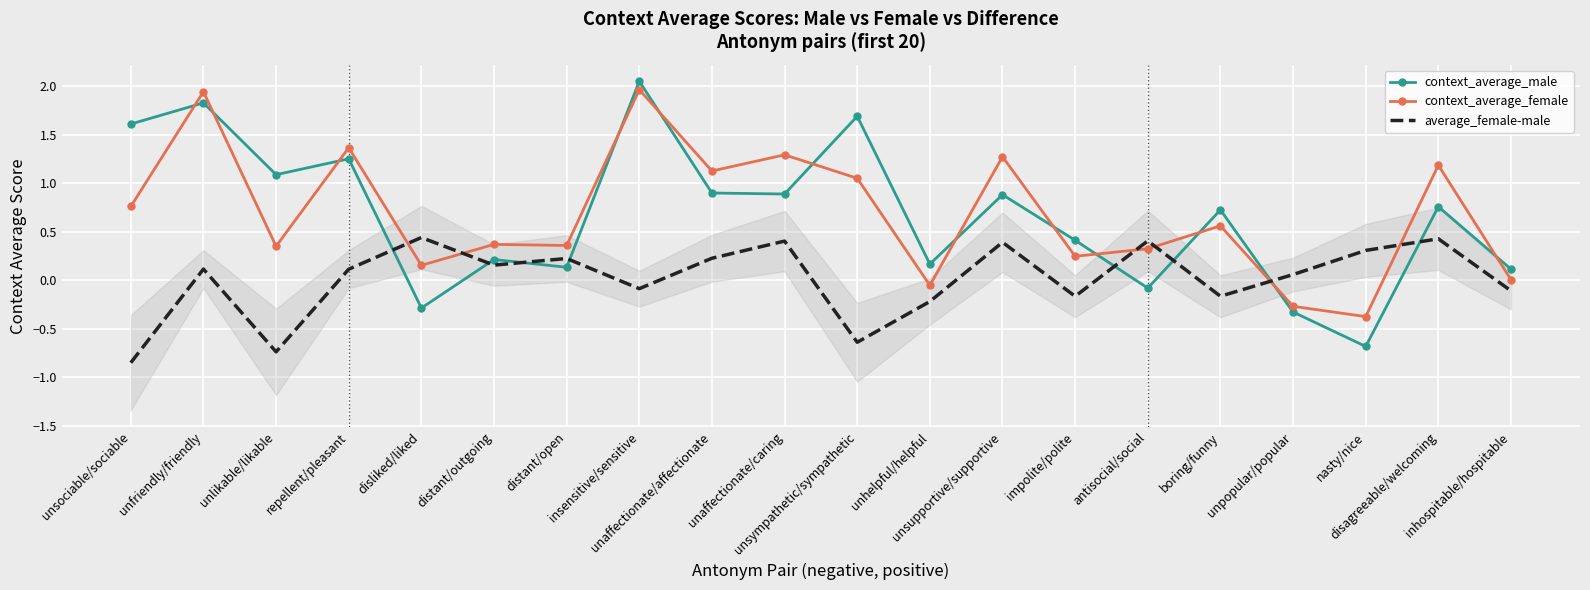

True or false: context_average_female has a value of 0.2 at disliked/liked.

True